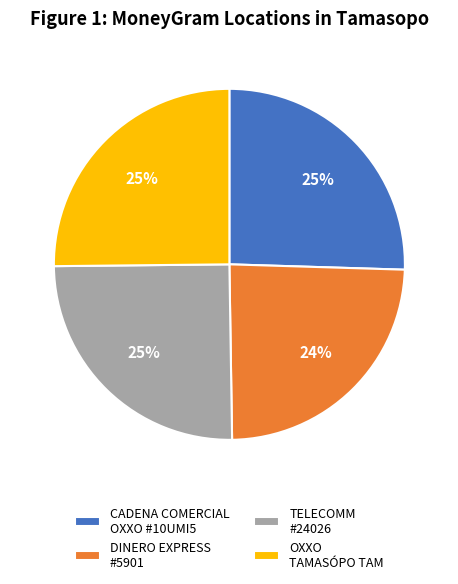

The CADENA COMERCIAL OXXO #10UMI5 slice represents 25% of the pie. True or false?

True